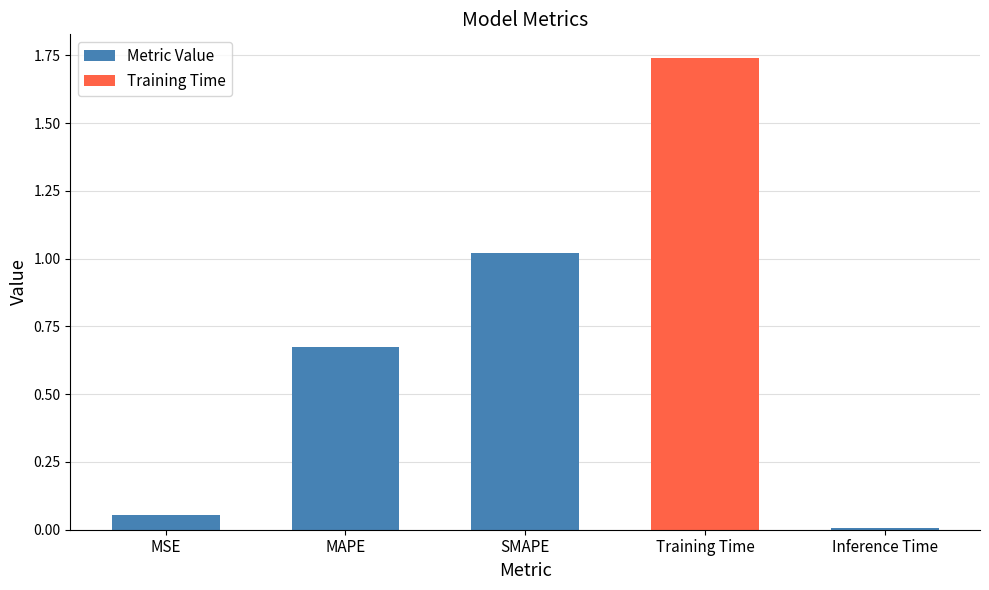

Which has a higher value, MAPE or MSE?

MAPE